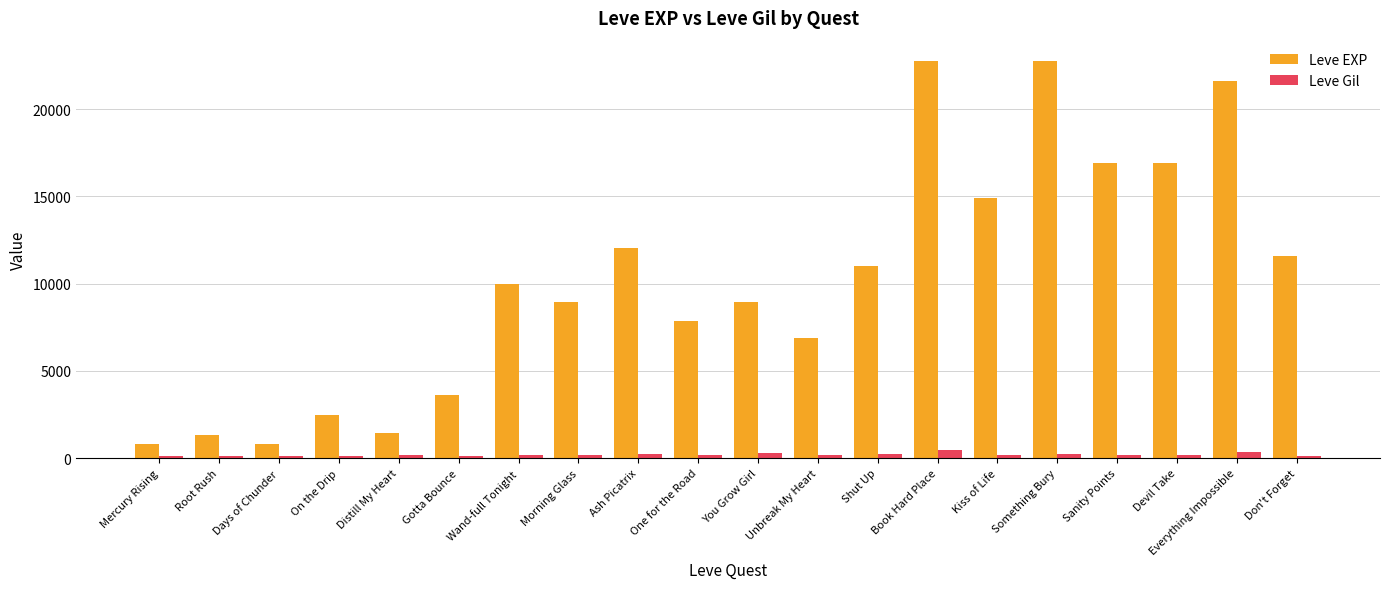

Rank the series by their average value, from lowest to highest.

Leve Gil, Leve EXP